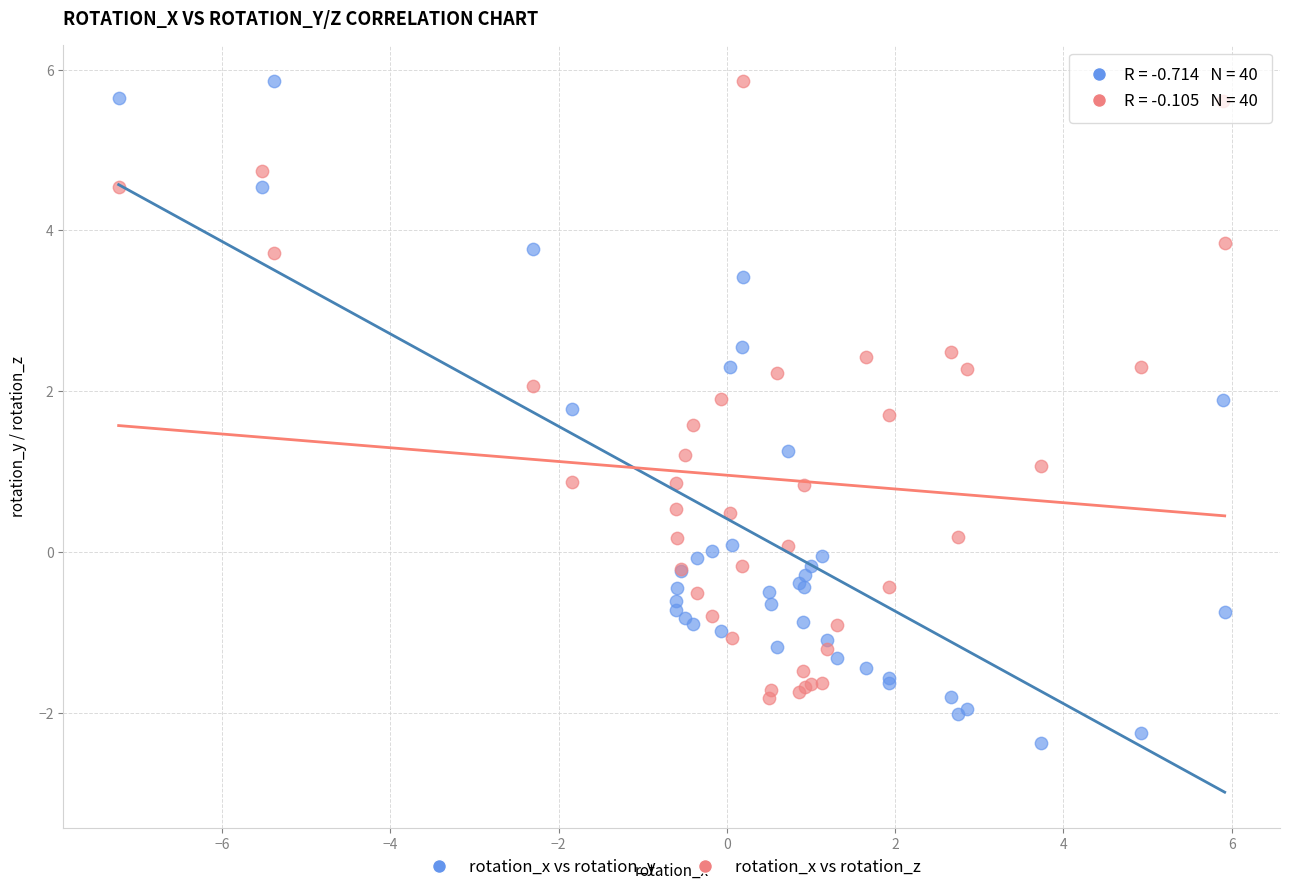

Which series contains the lowest Y value?

rotation_x vs rotation_y